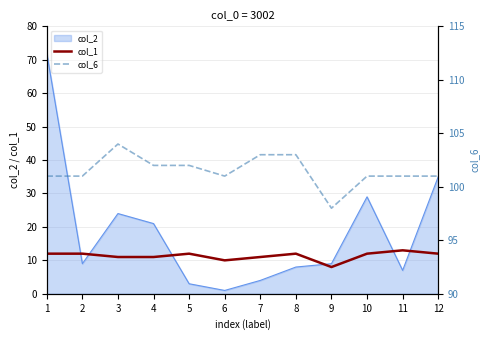

How many interior local peaks does the col_6 series have?

1